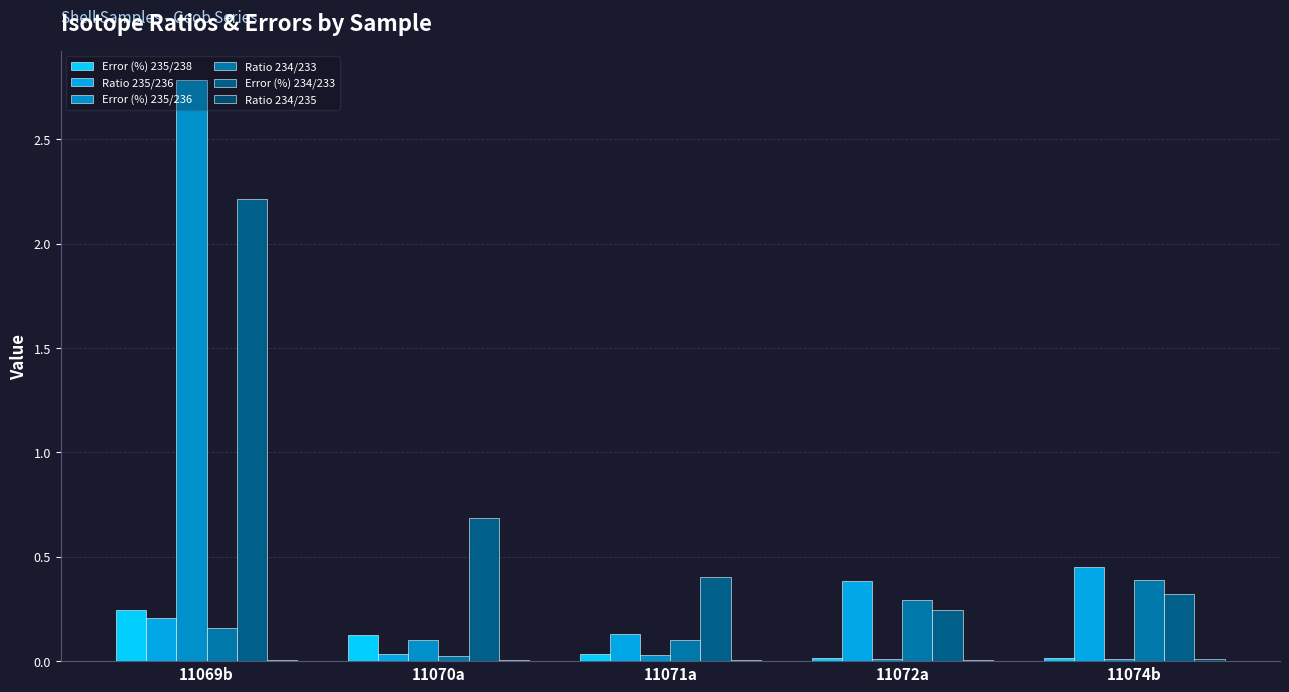

What is the difference between the Error (%) 234/233 values at 11072a and 11071a?

0.2